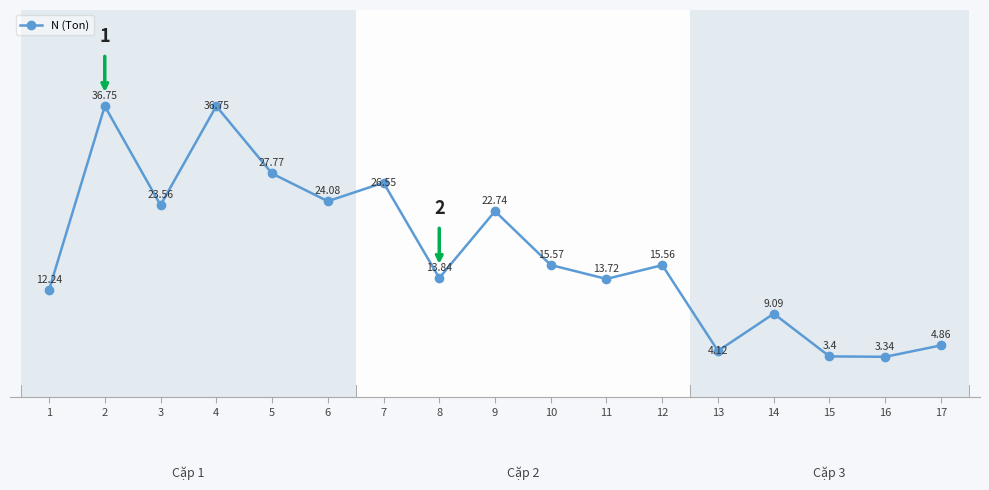

True or false: there are more than 2 points higher than both neighbors.

True